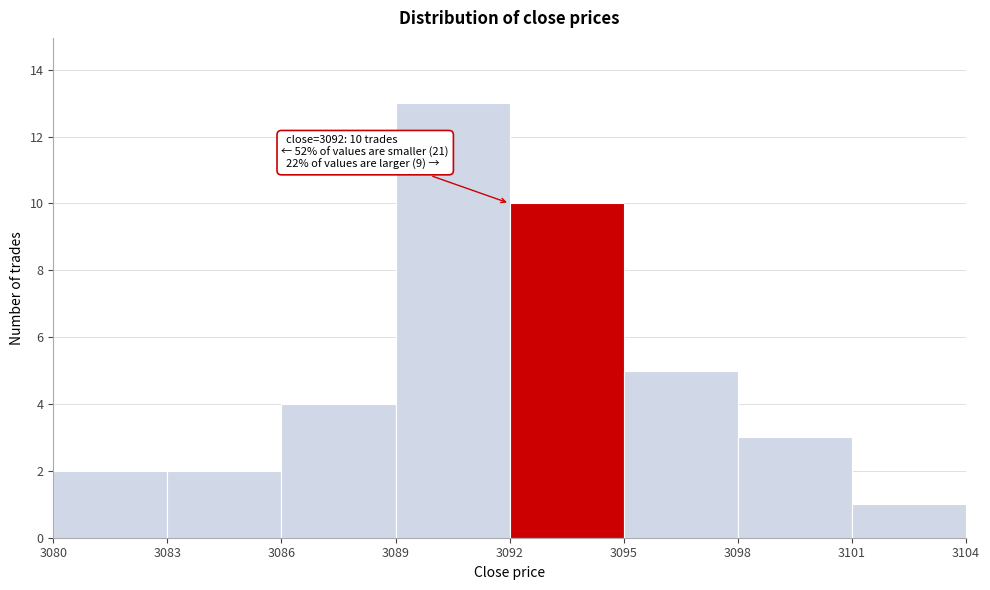

Over which range of the x-axis is the bar tallest?

3089 to 3092